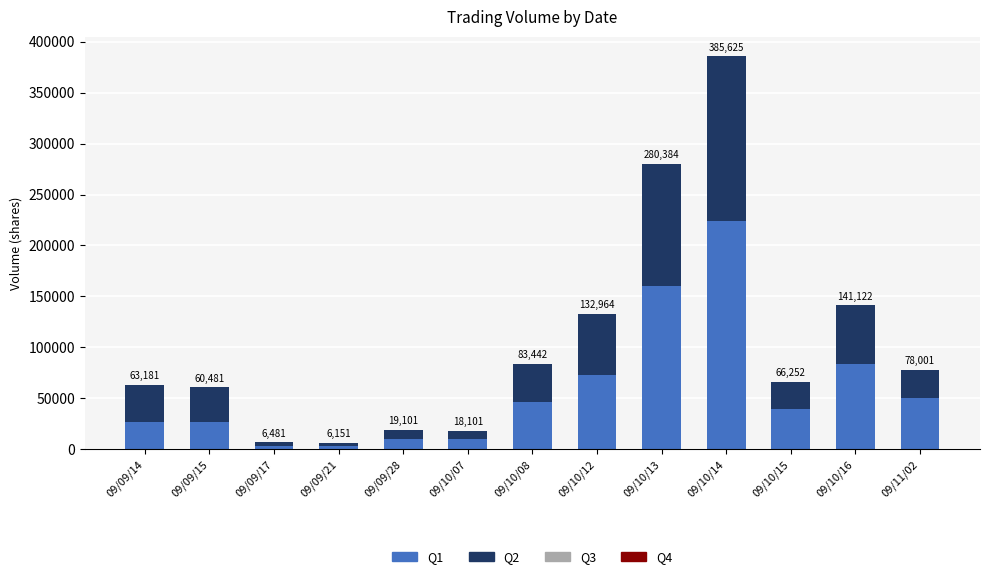

Count the number of data series in this chart.

3